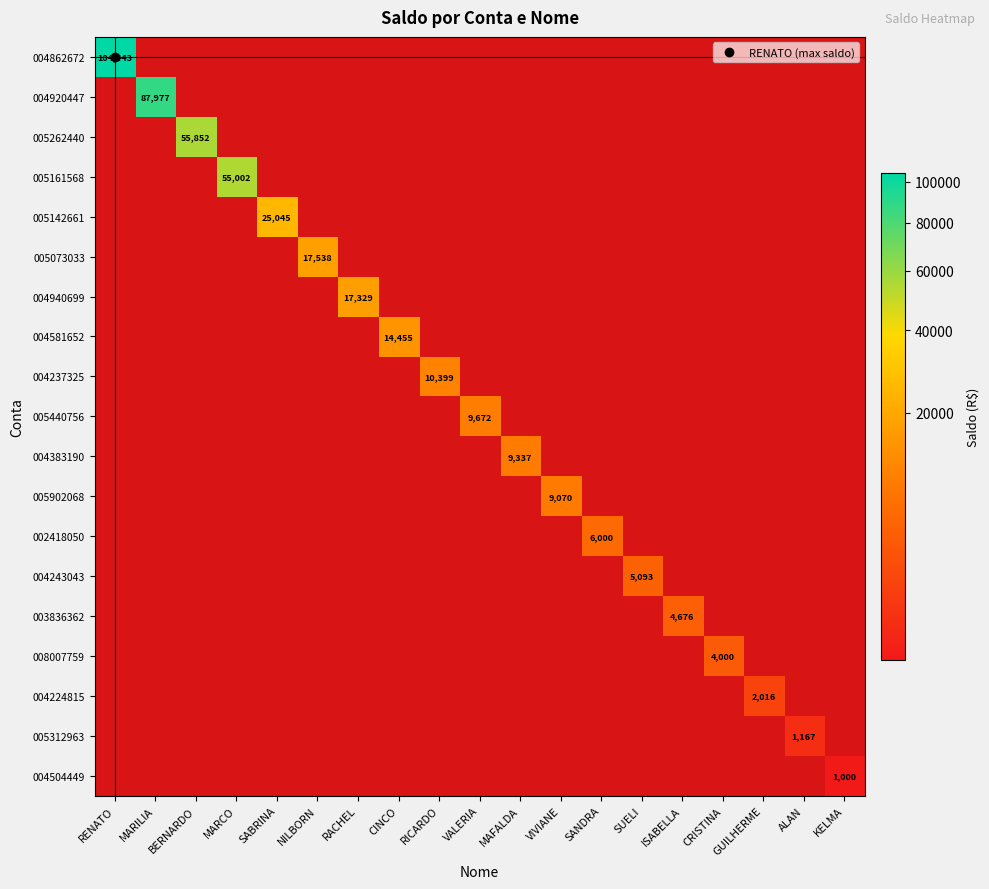

Which series has the largest range (max minus min)?

004862672